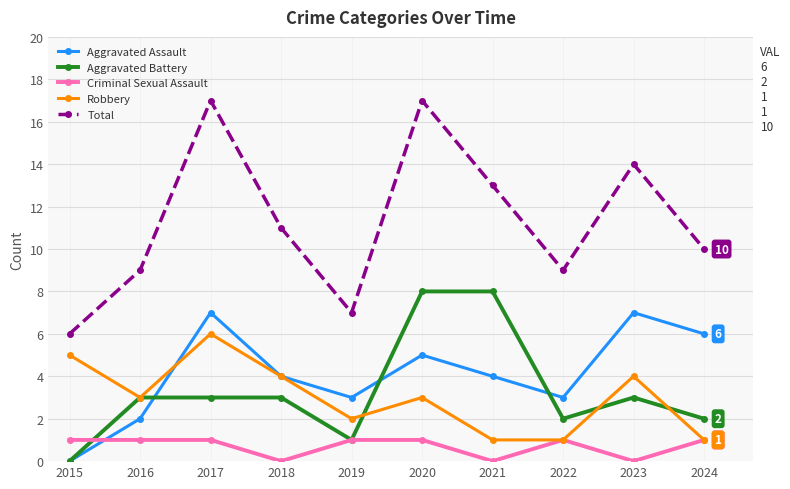

How many data points does each series have?

10